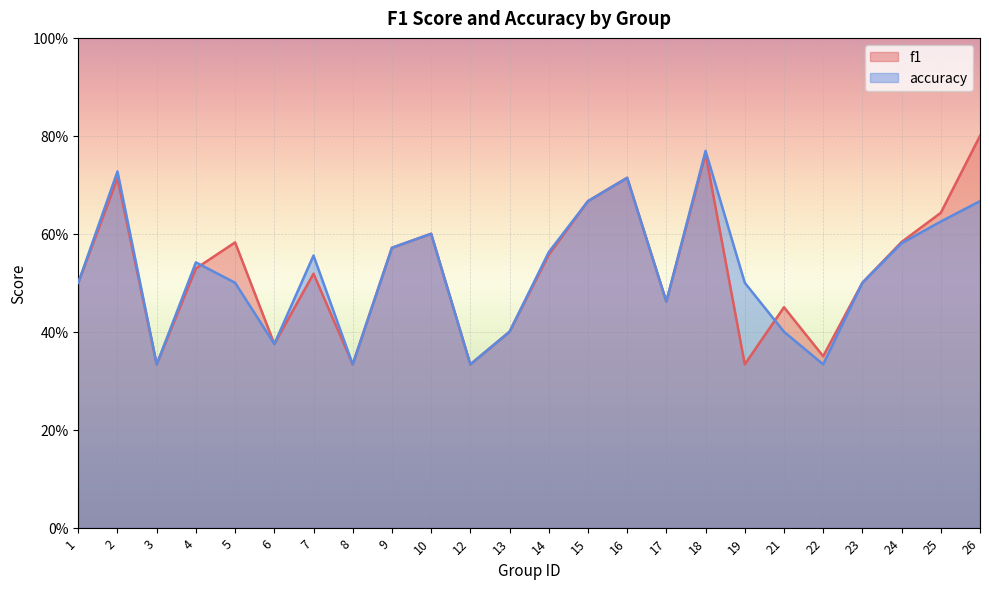

Where do accuracy and f1 first cross each other?

4 and 5